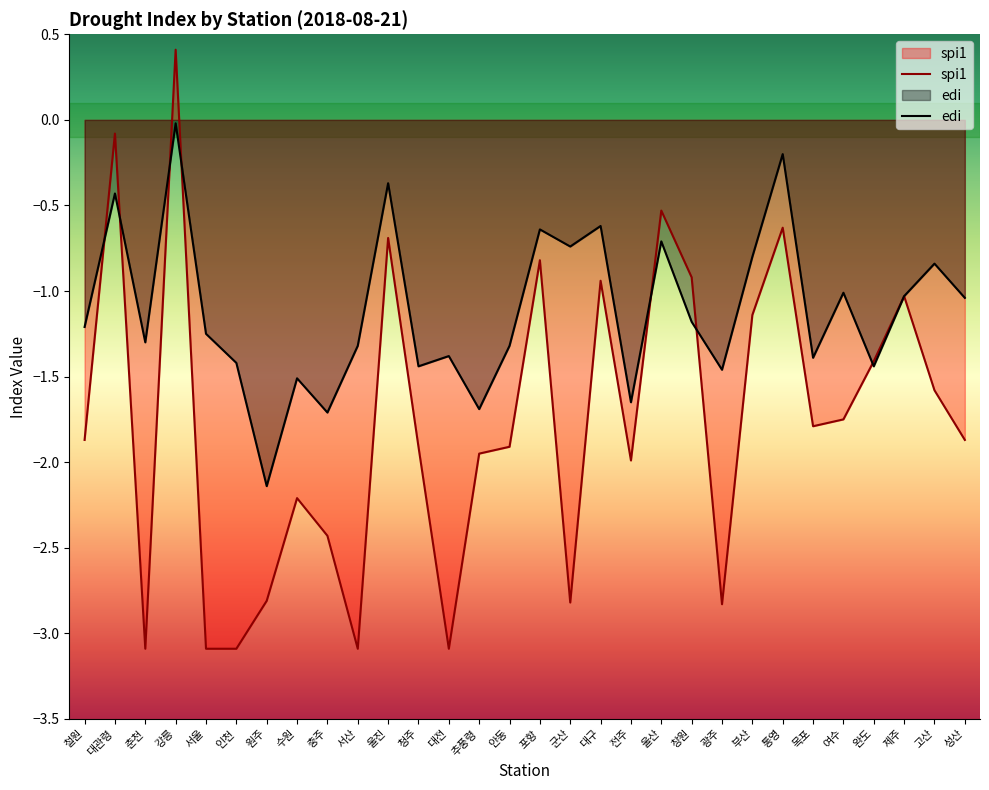

Does the chart have visible grid lines?

No